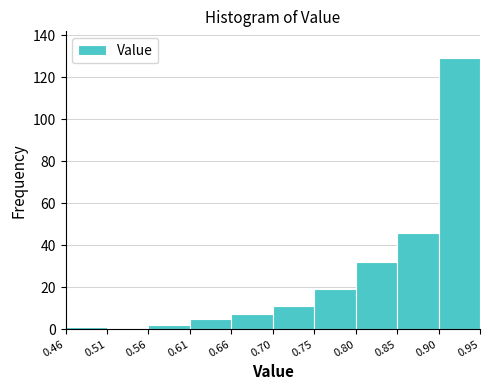

How tall is the bar that spans 0.85 to 0.90 on the x-axis? The values are not printed on the chart, so give them approximately, as read against the axis.

46